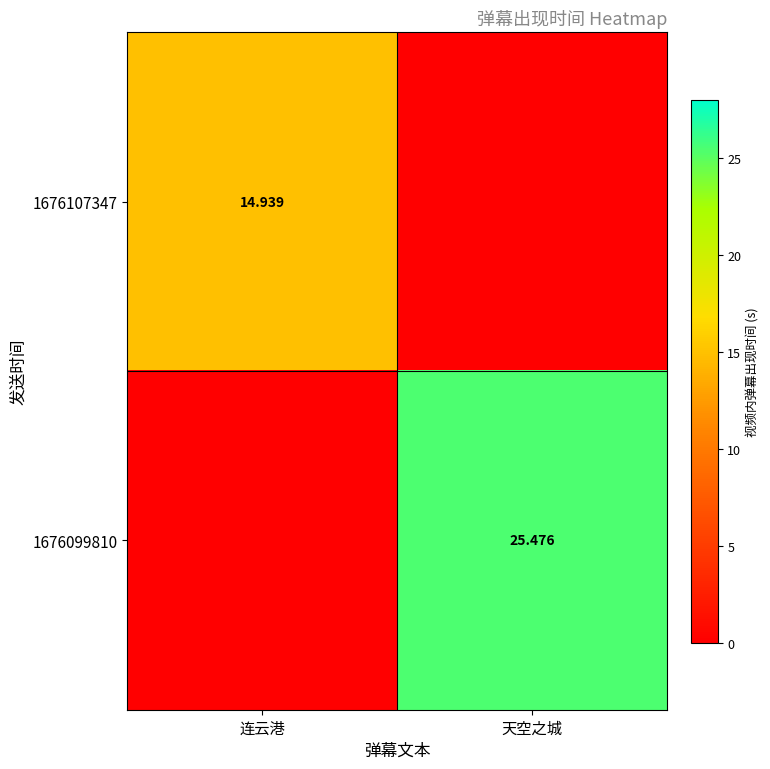

Which has a higher value, 天空之城 or 连云港?

连云港